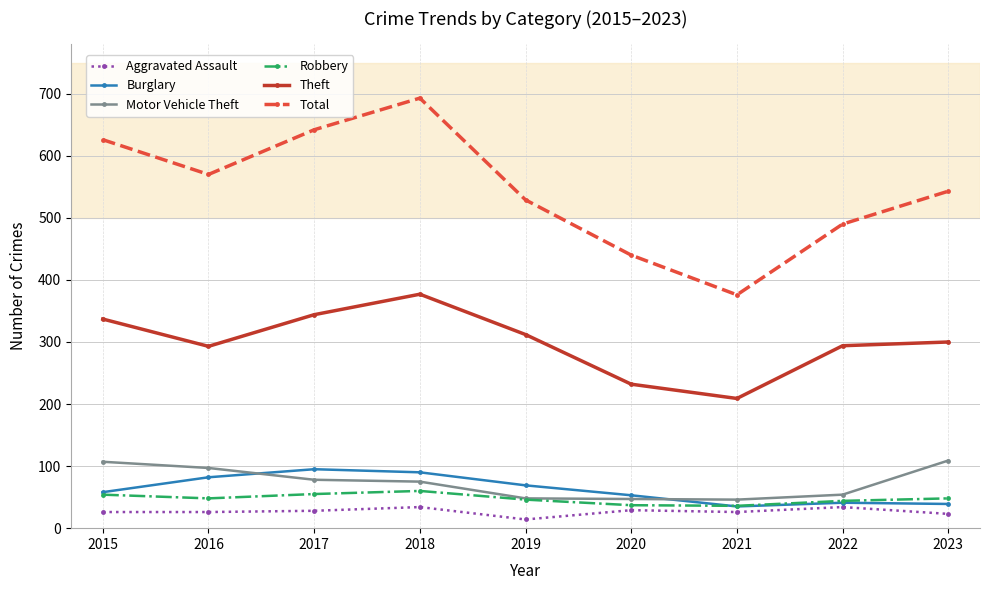

Is this an area chart (filled region under the line)?

No